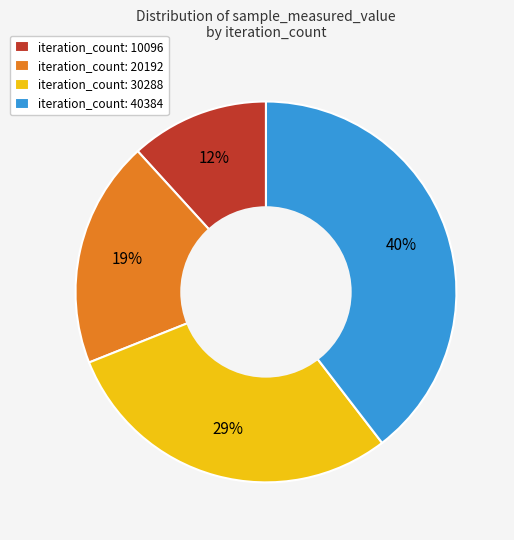

To the nearest percent, what percentage of the pie is iteration_count: 30288?

29%